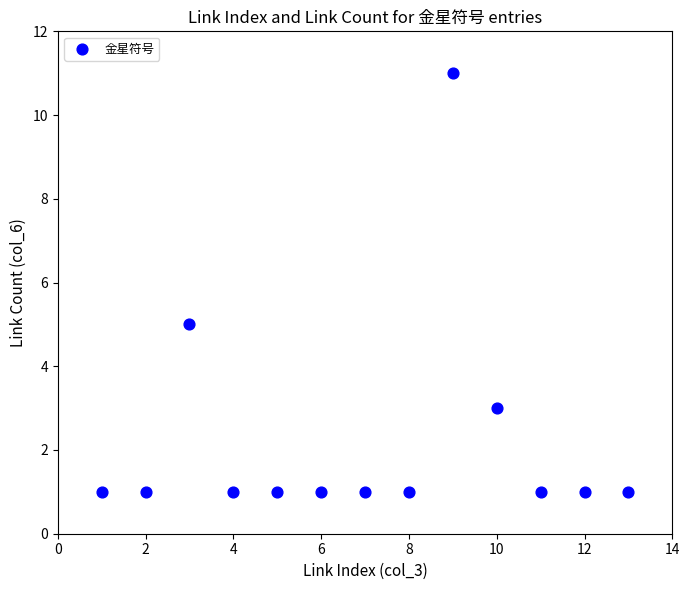

What Y value in the scatter plot is closest to 6?

5